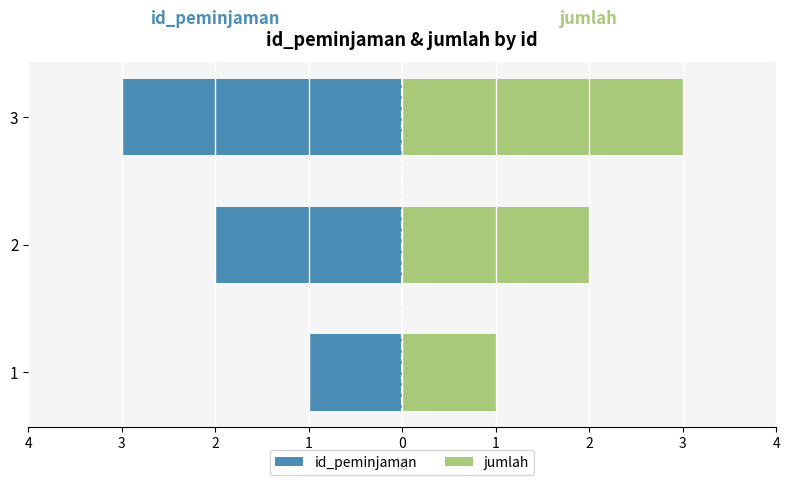

What are all the series names shown in the legend?

id_peminjaman, jumlah